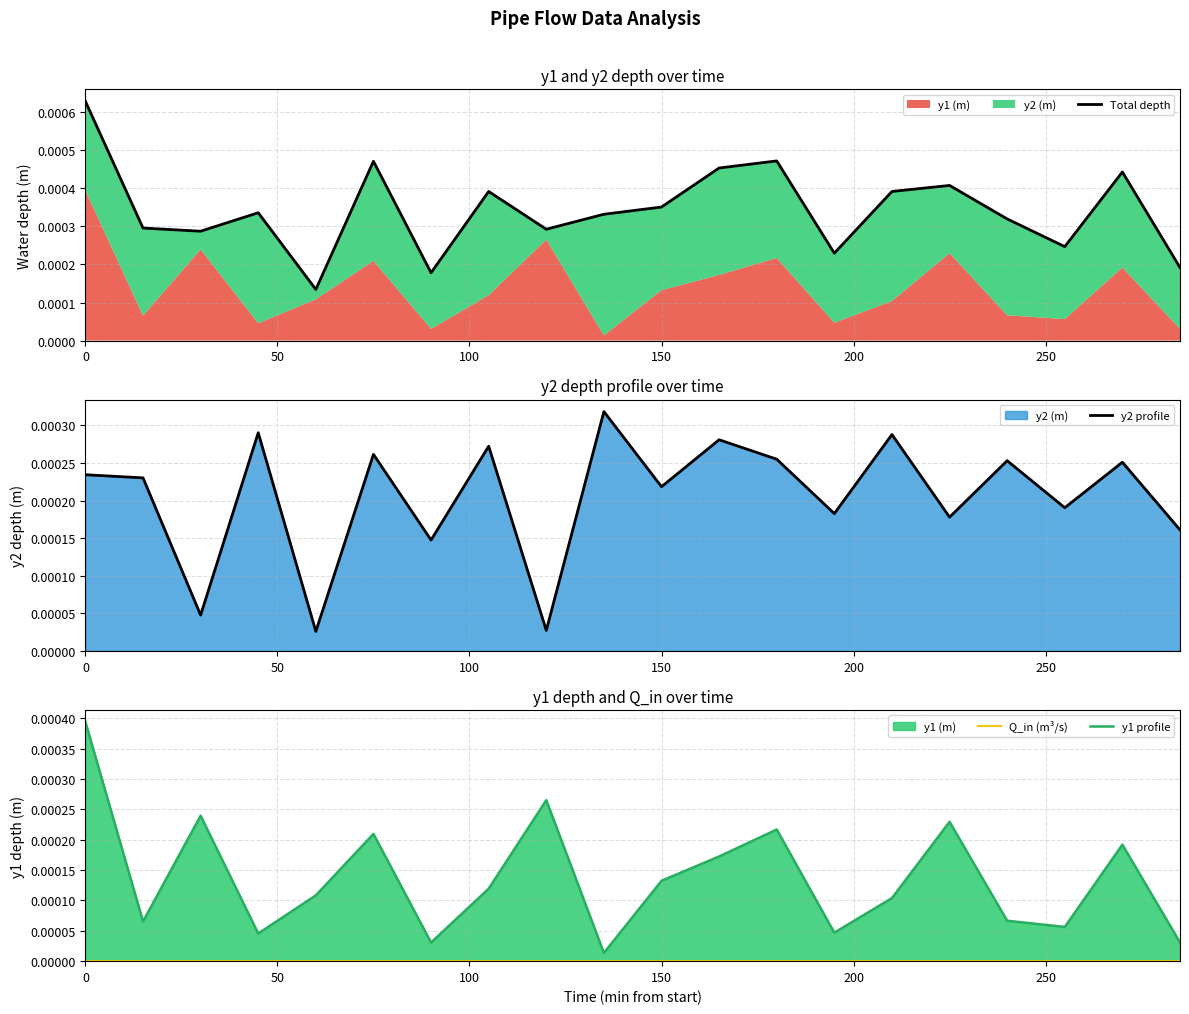

At how many categories does at least one series exceed 0?

20